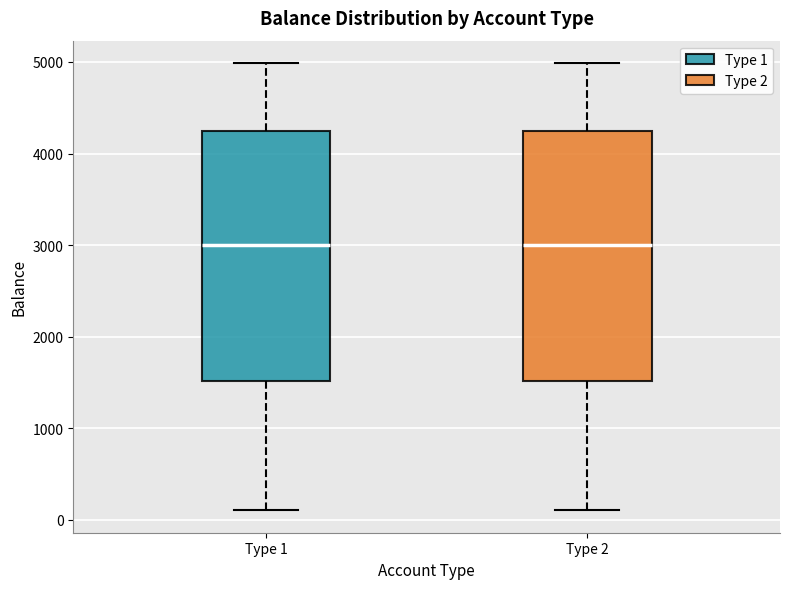

Where does the lower whisker of the box for Type 2 end on the y-axis? The values are not printed on the chart, so give them approximately, as read against the axis.

100